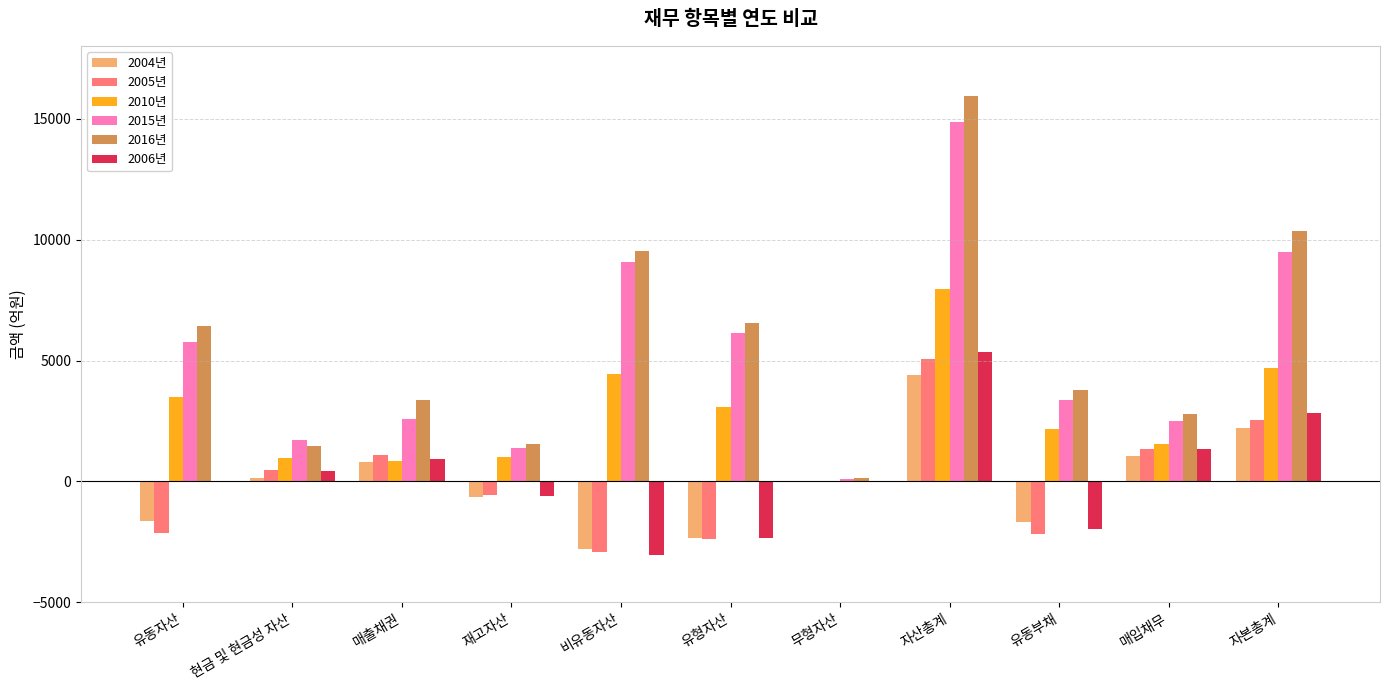

Which series changed the most between 무형자산 and 자본총계?

2016년